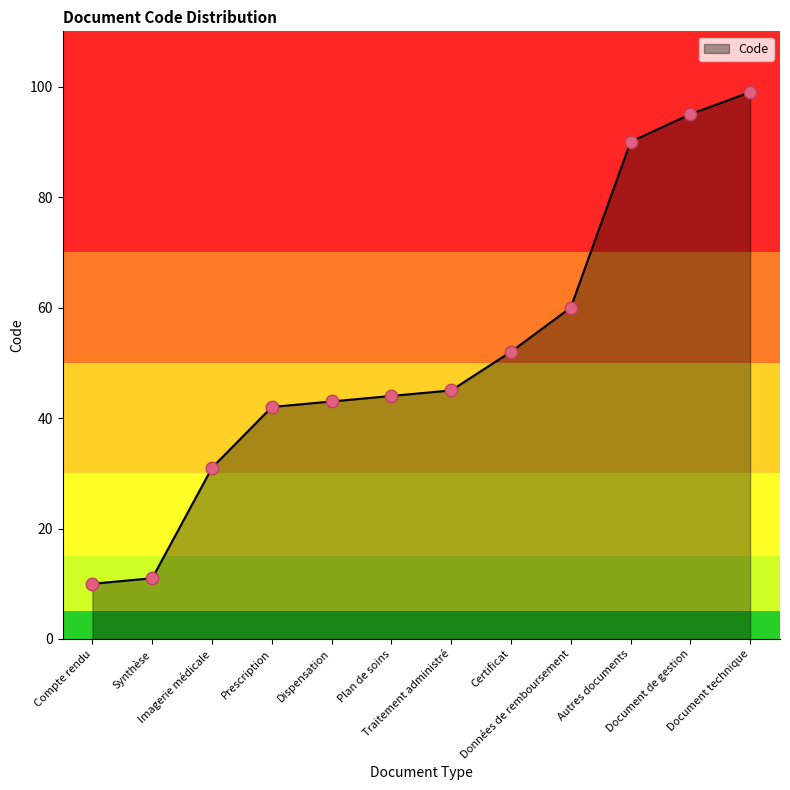

What is the change in value from Plan de soins to Certificat?

+8